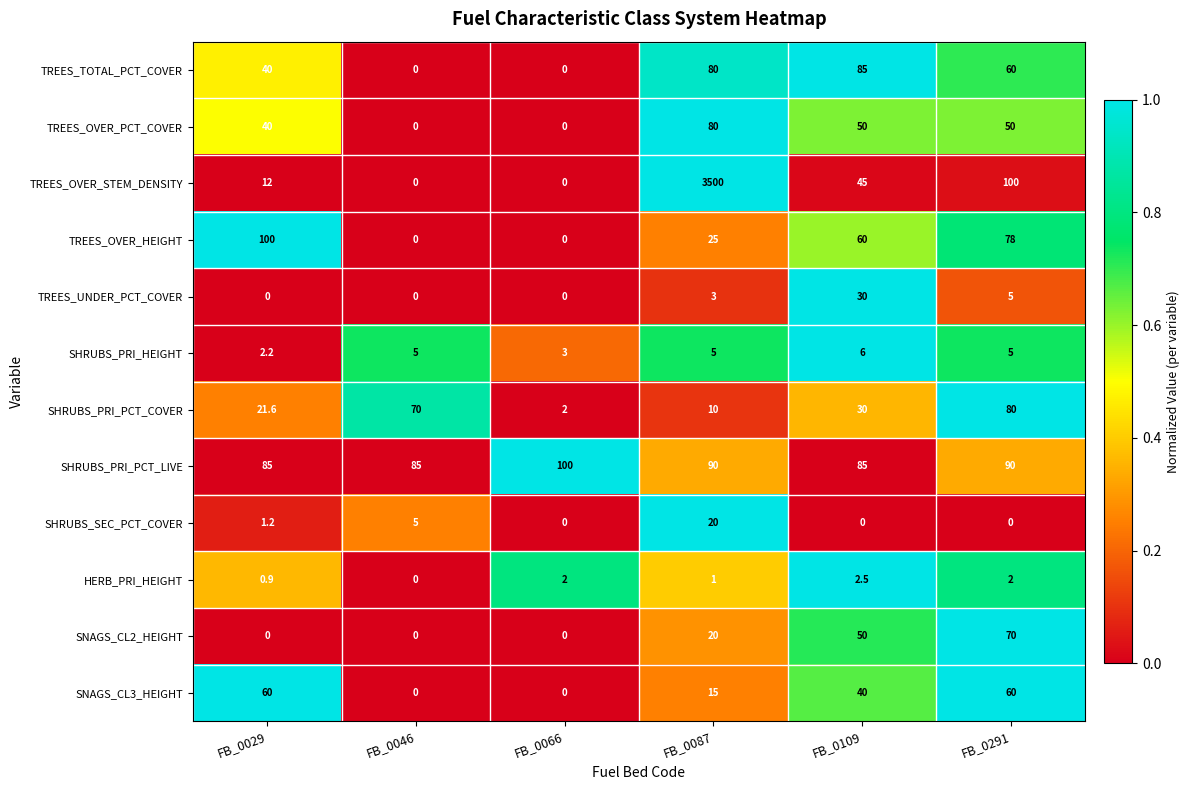

How many values in the SHRUBS_PRI_PCT_LIVE series are below 90?

3